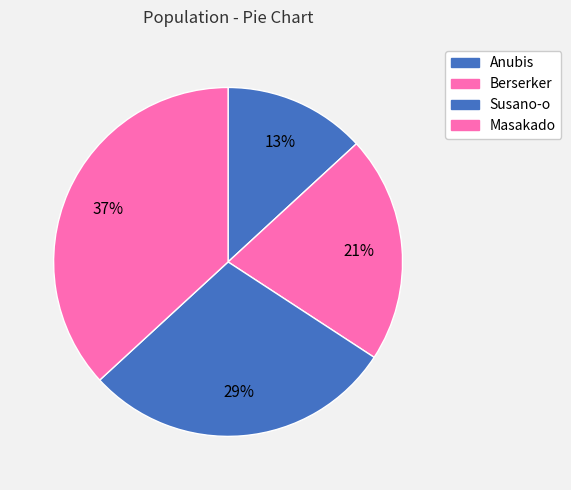

Is the sum of Masakado and Anubis greater than half?

No